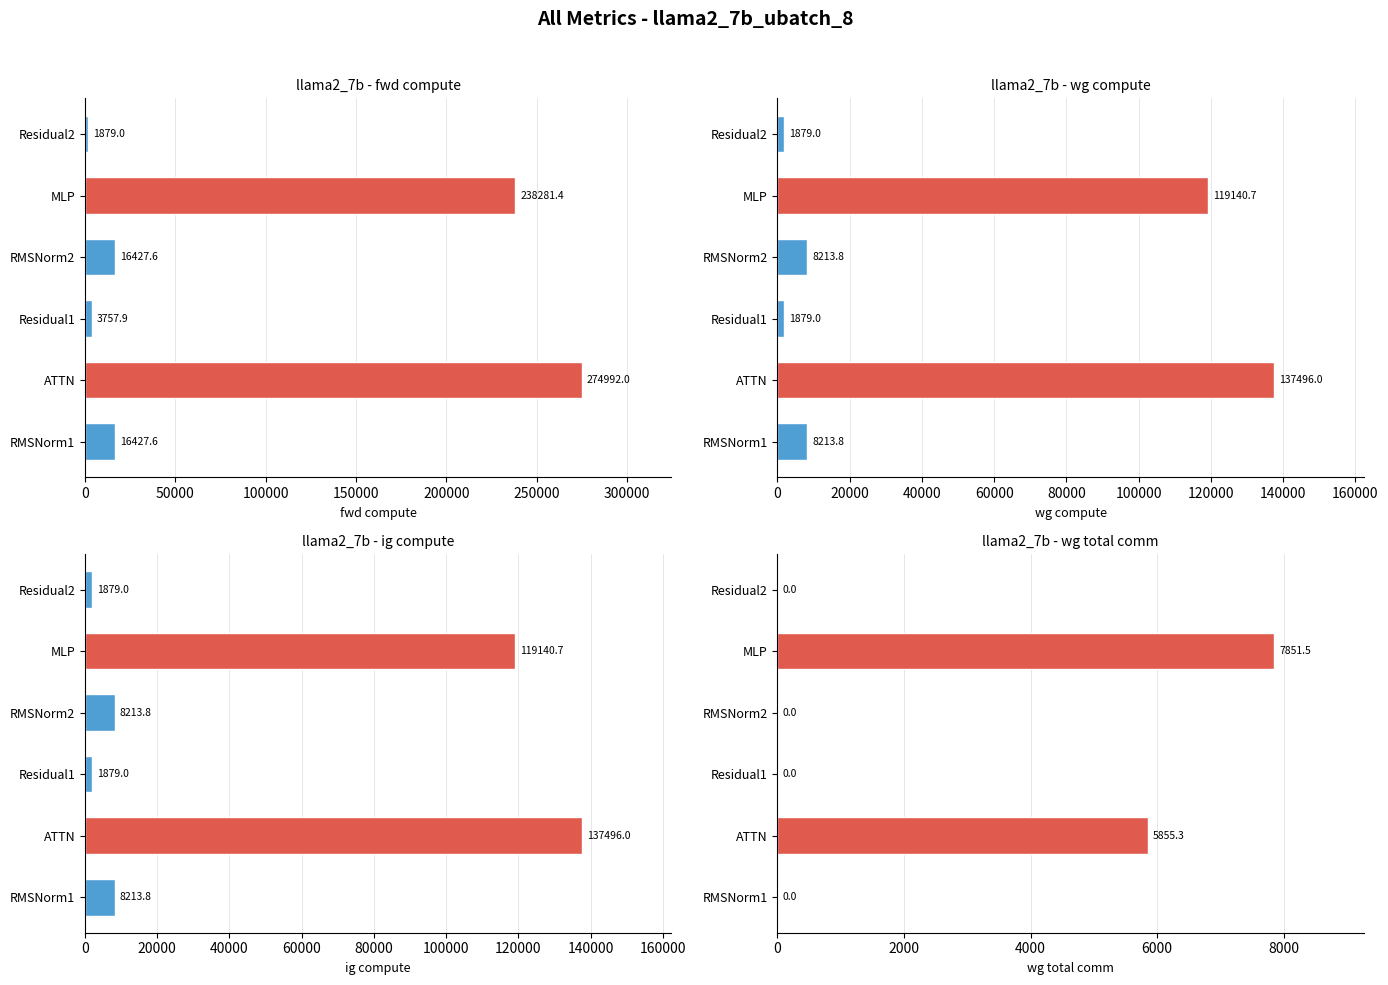

What is the value of the wg compute bar at the 5th from the left?

119140.7